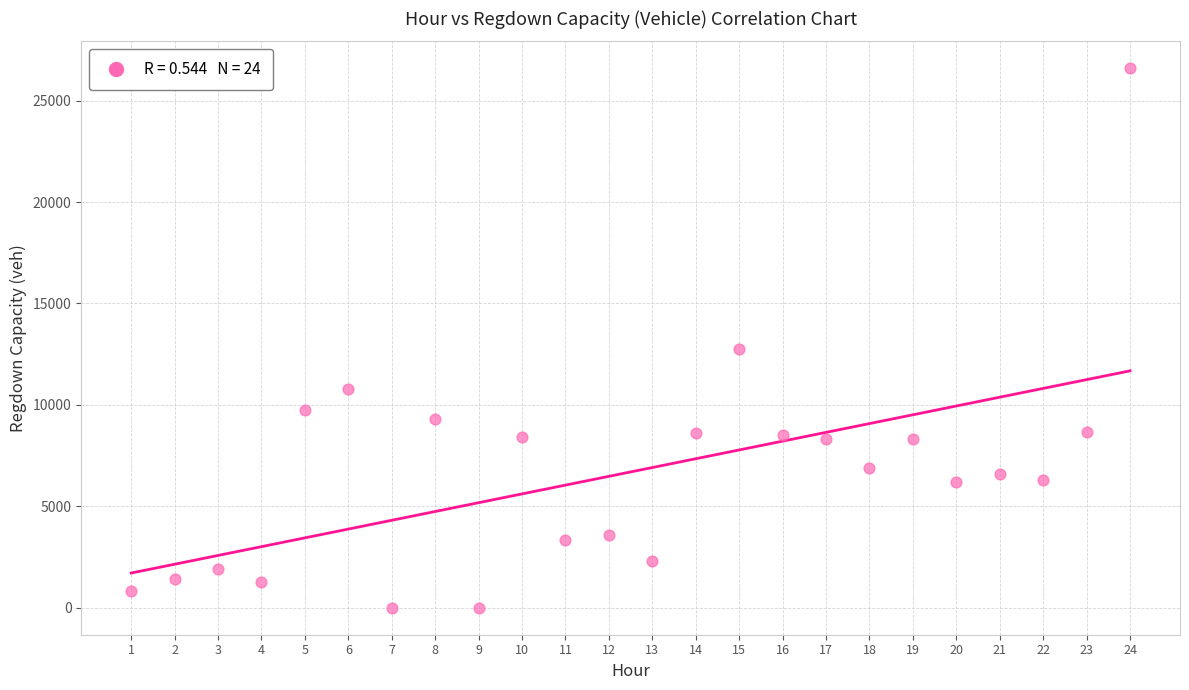

What is the range of Y values (max minus min)?

26593.0